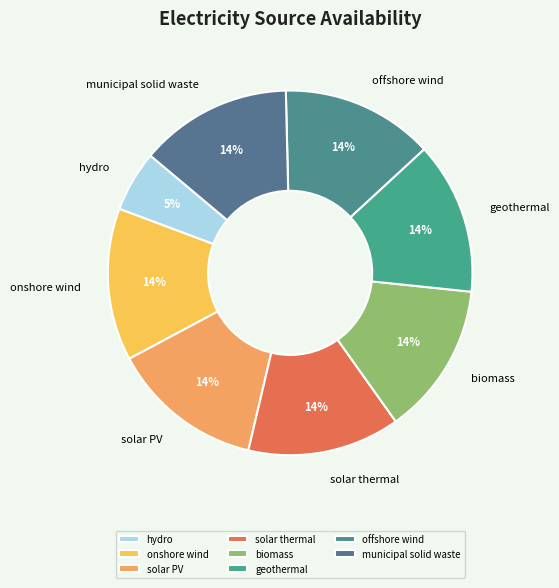

What is the ratio of the value at hydro to the value at biomass?

0.4